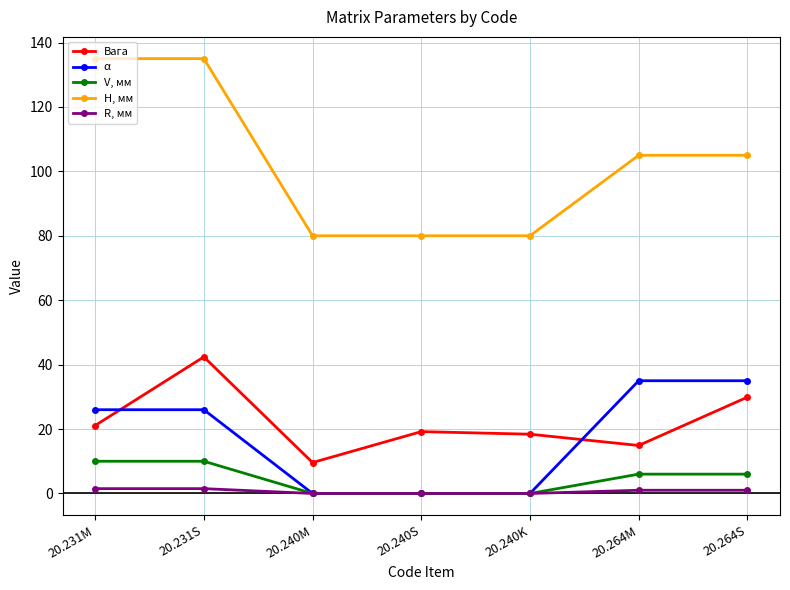

What is the label of the 2nd point from the left?

20.231S